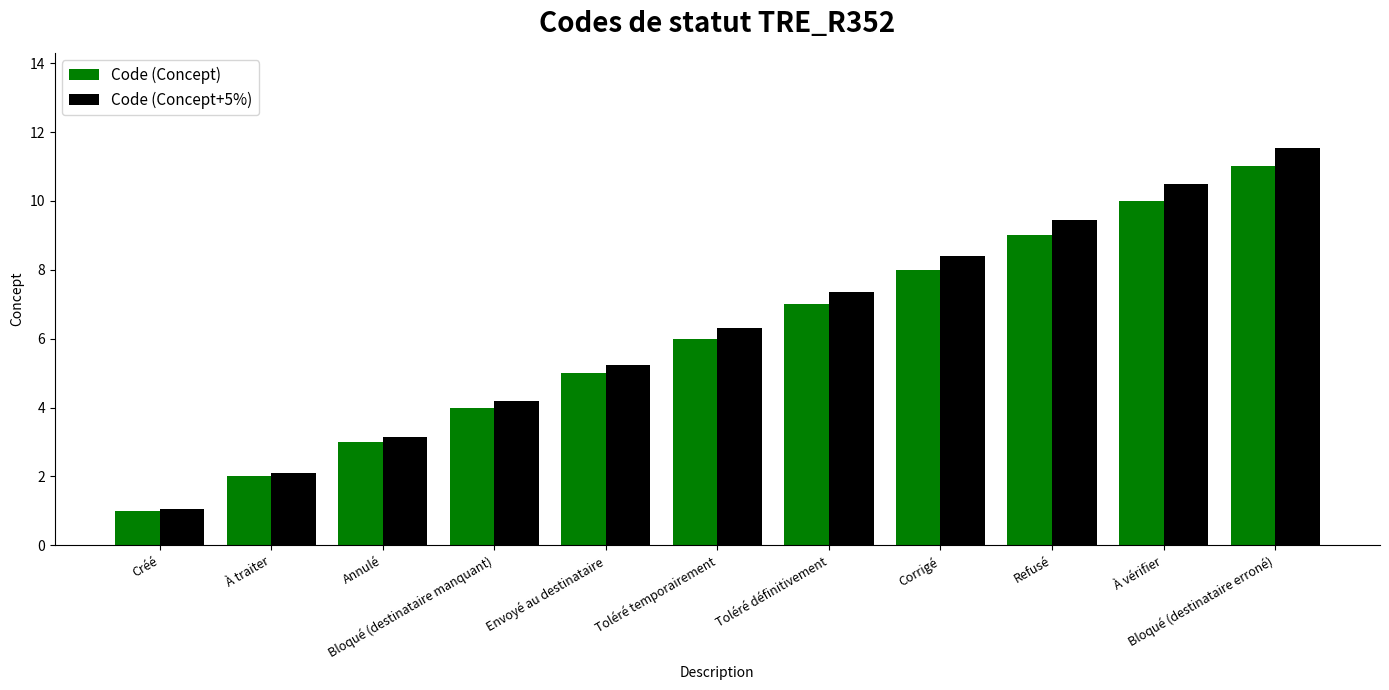

At which label does Code (Concept+5%) first exceed 6?

Toléré temporairement